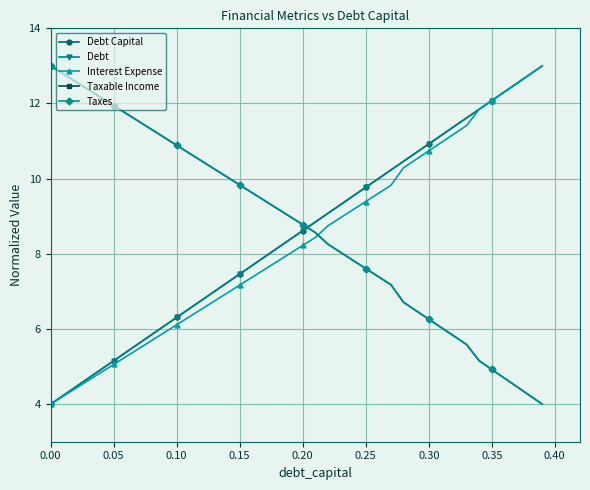

What is the difference between the maximum and minimum values in the Taxes series?

9.0